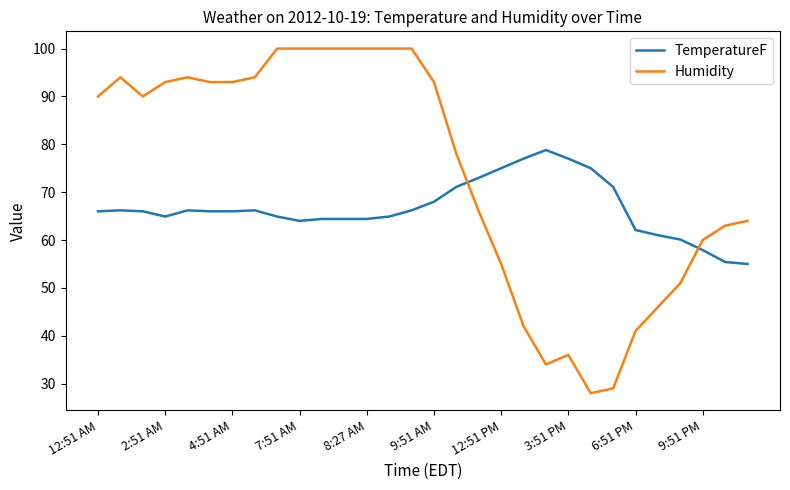

What is the lowest value of the TemperatureF series?

55.0